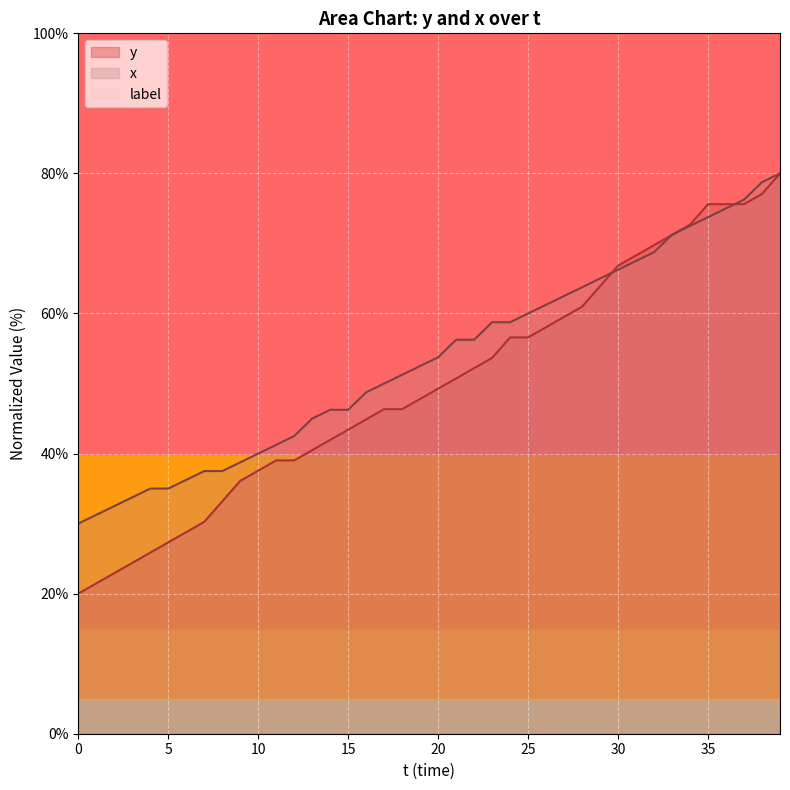

How many lines are shown in the chart?

3